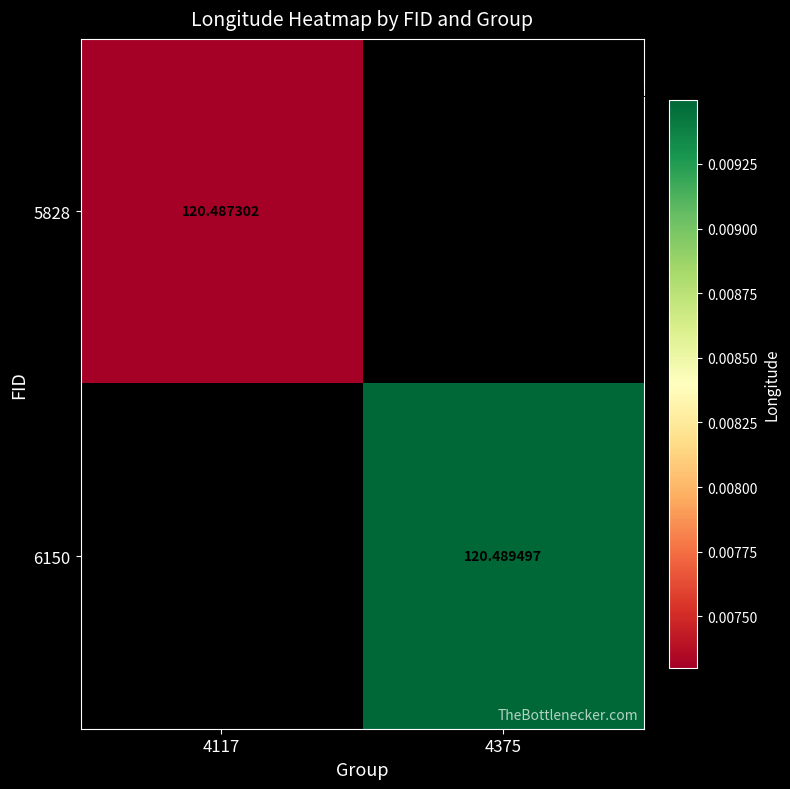

Count the number of categories in the chart.

2